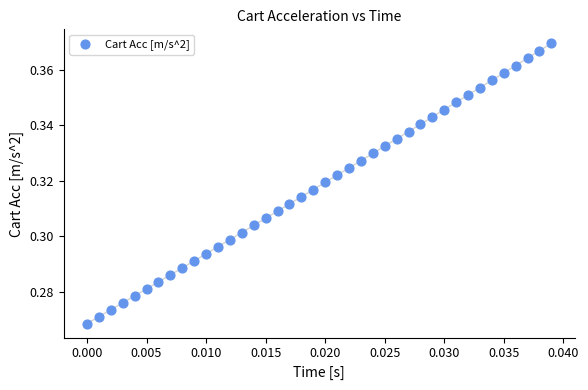

How many data points are displayed?

40